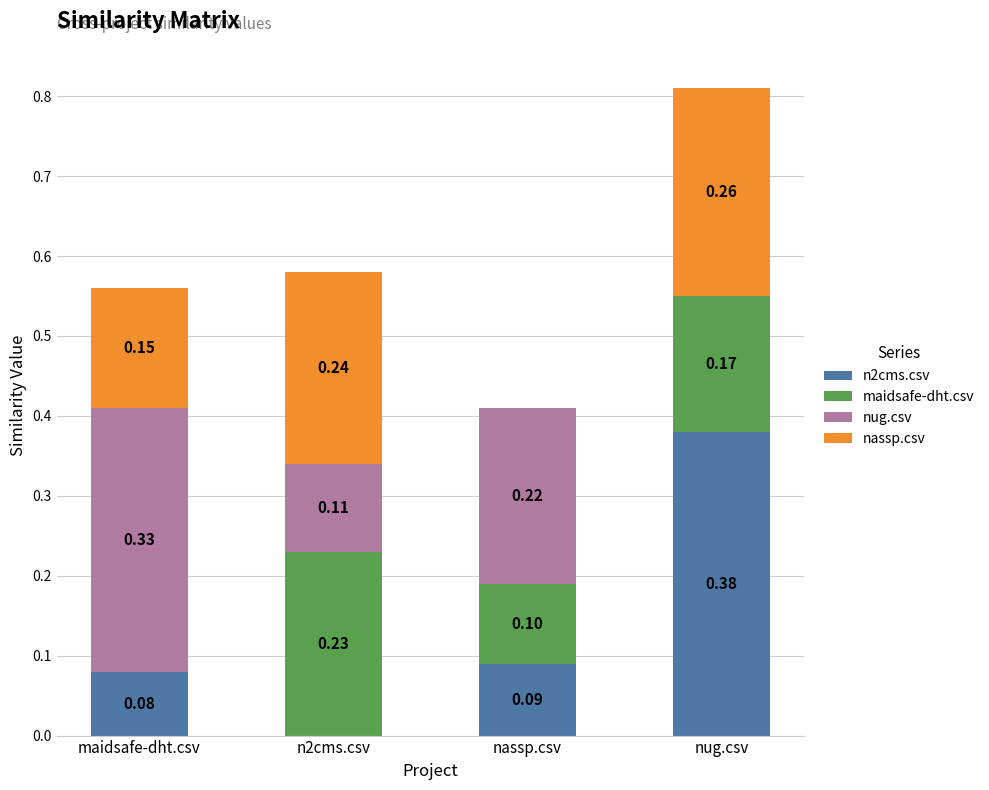

What is the sum of all n2cms.csv values?

0.6